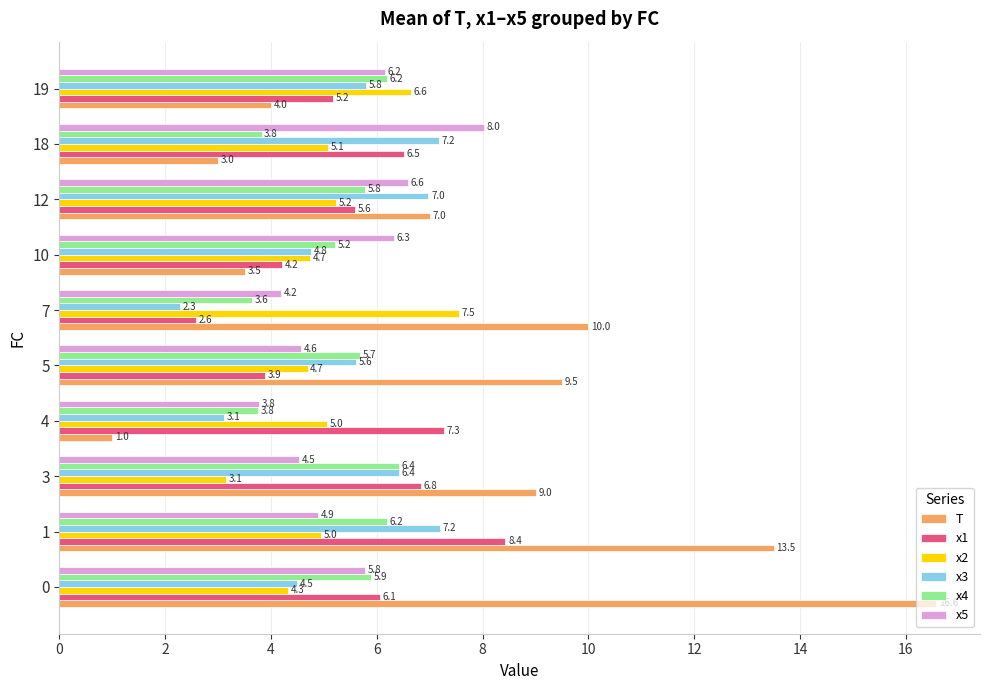

What is the difference between the maximum and minimum values in the x4 series?

2.8